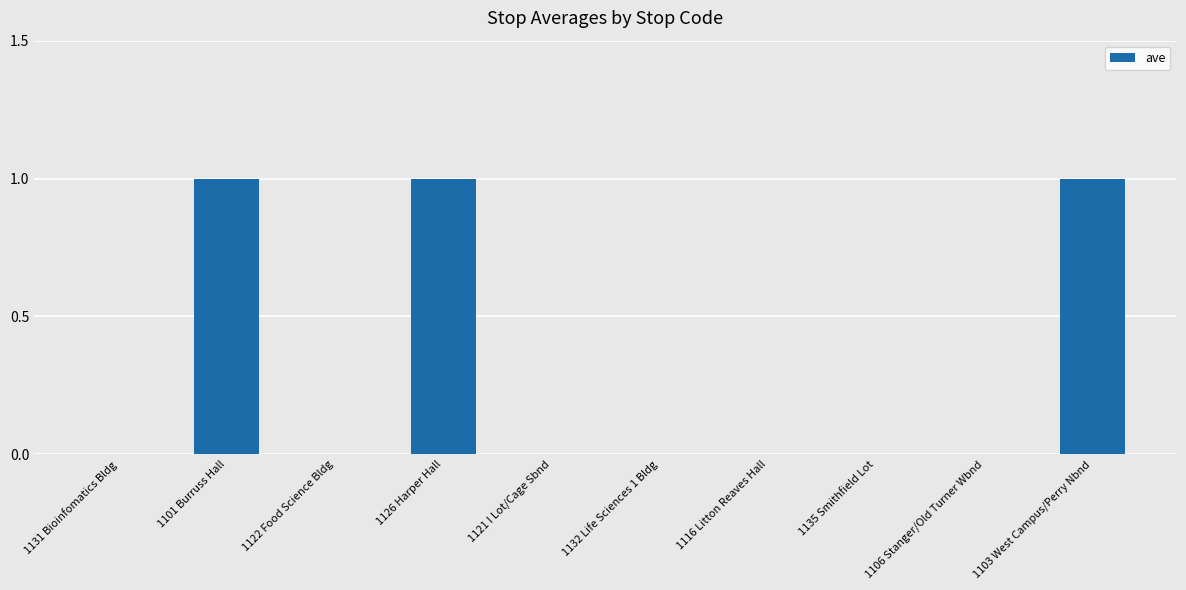

Is it true that the value at 1135 Smithfield Lot is 1?

False